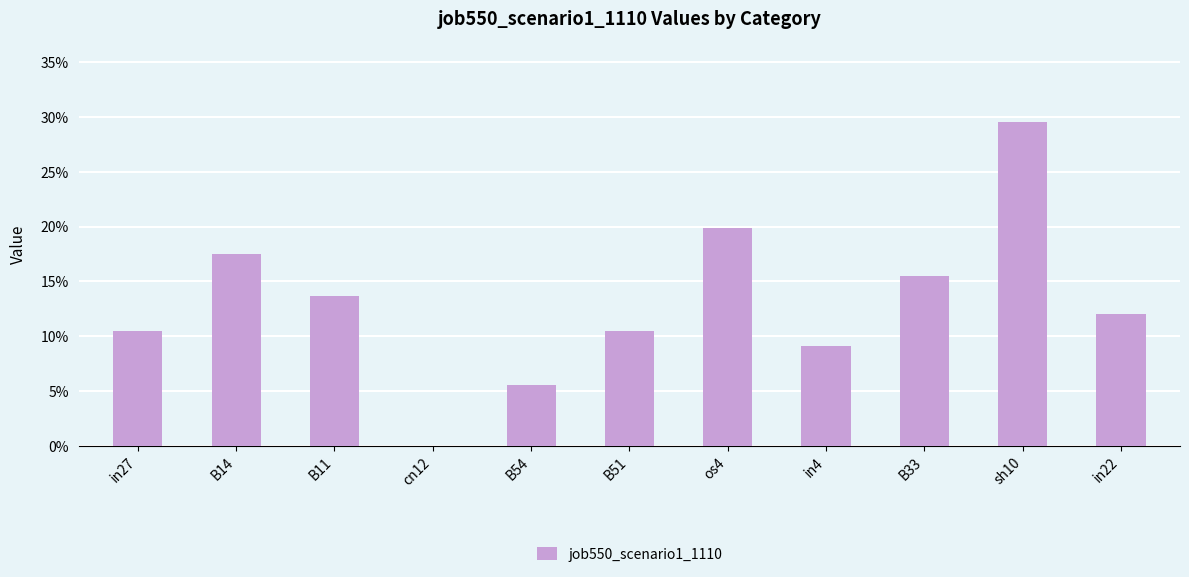

At which category does the chart reach its peak across all series?

sh10